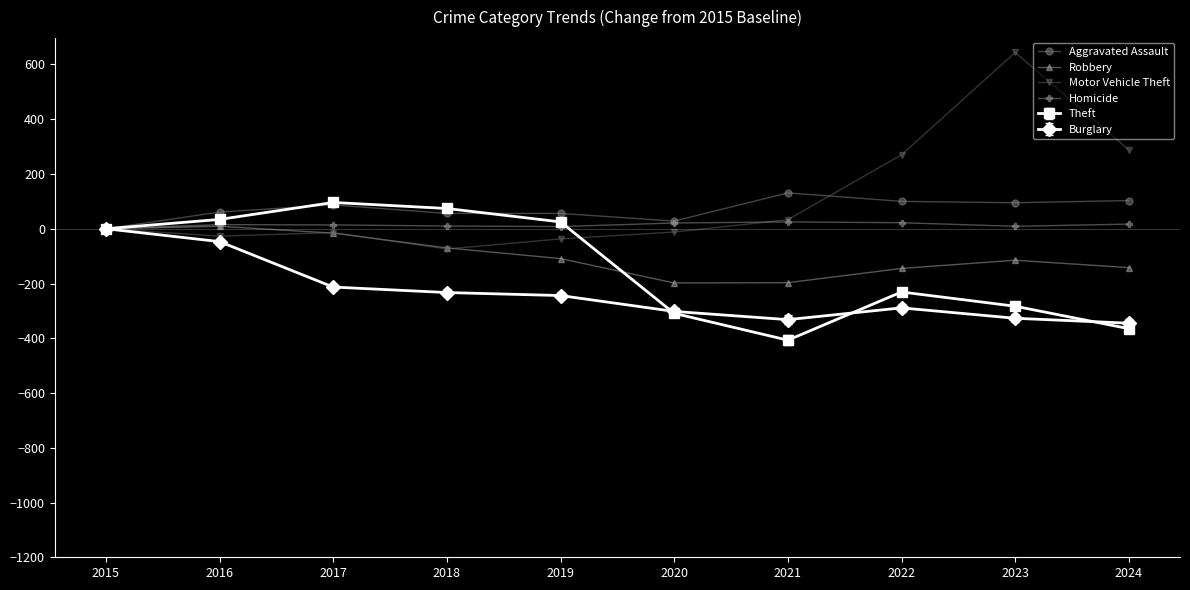

At which category does the chart reach its peak across all series?

2023